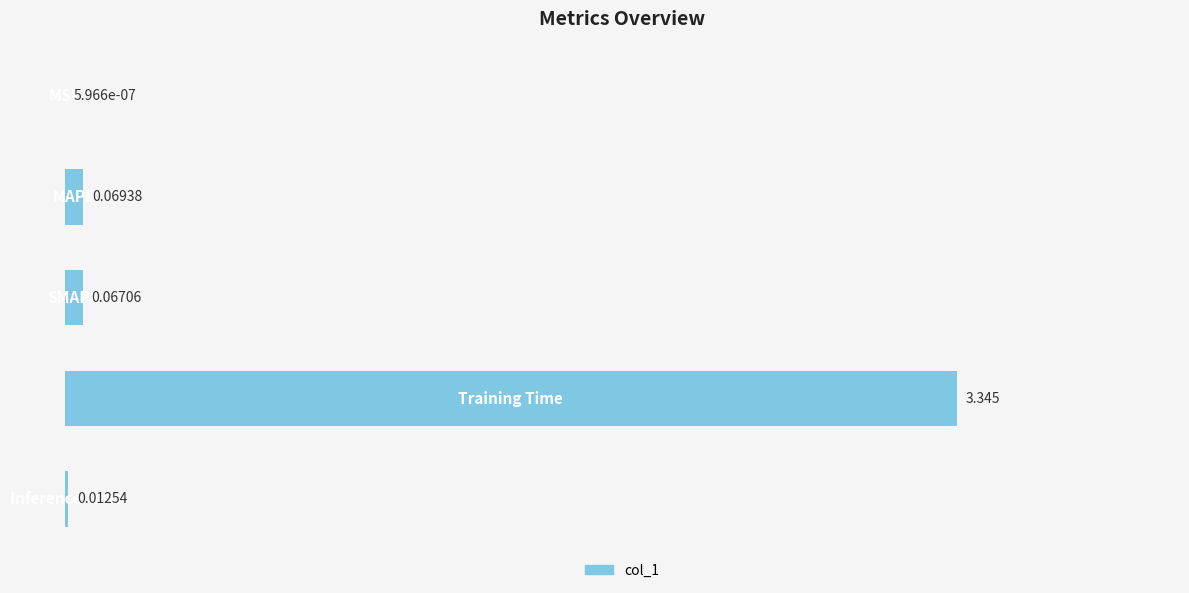

Are the bars horizontal?

Yes